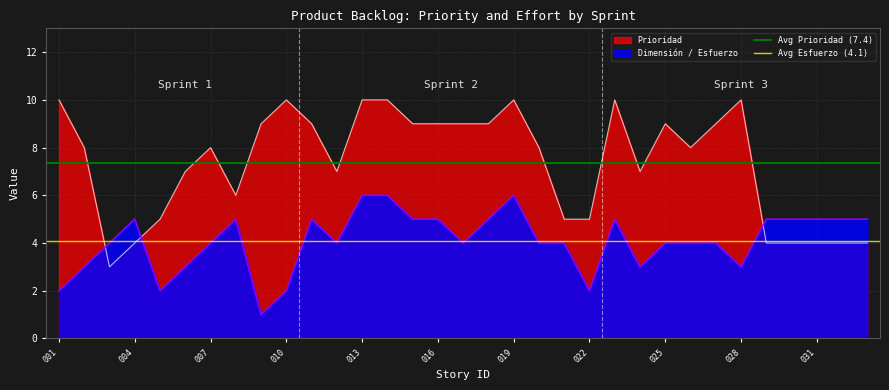

How many intersections are there between Prioridad and Dimensión / Esfuerzo?

3